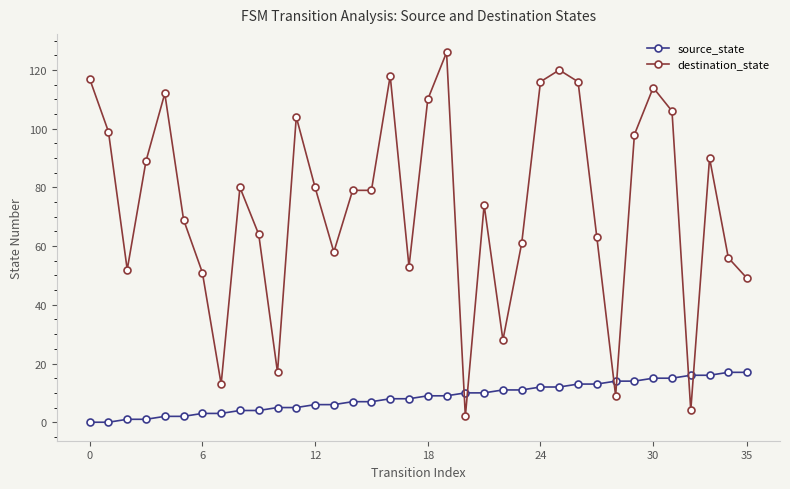

What is the value of the destination_state point at the 27th from the left?

116